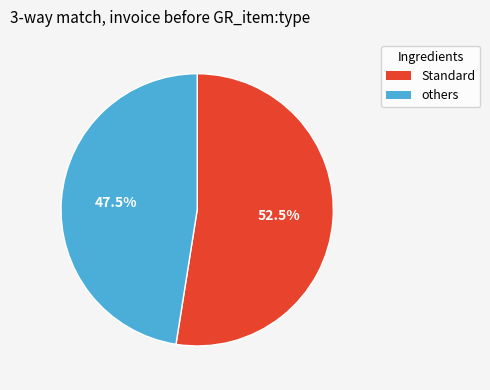

Is there a majority slice in this chart?

Yes